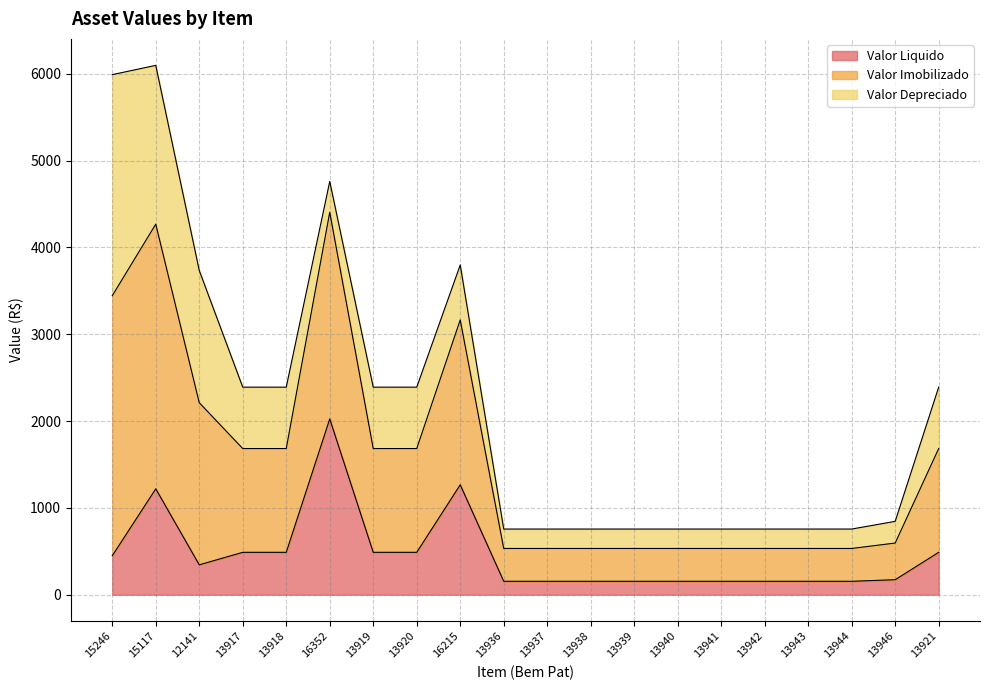

What is the label of the 5th point from the left?

13918